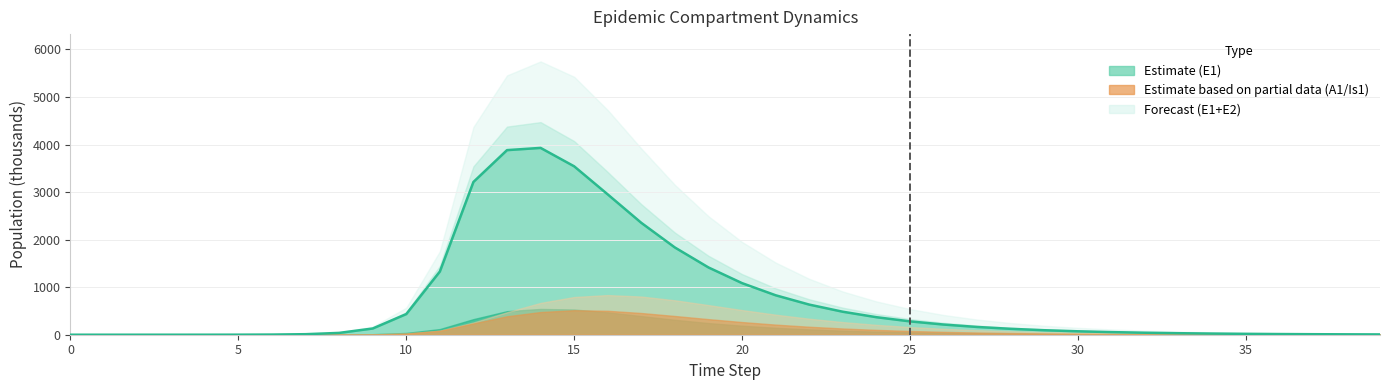

What is the label of the 3rd point from the right?

37